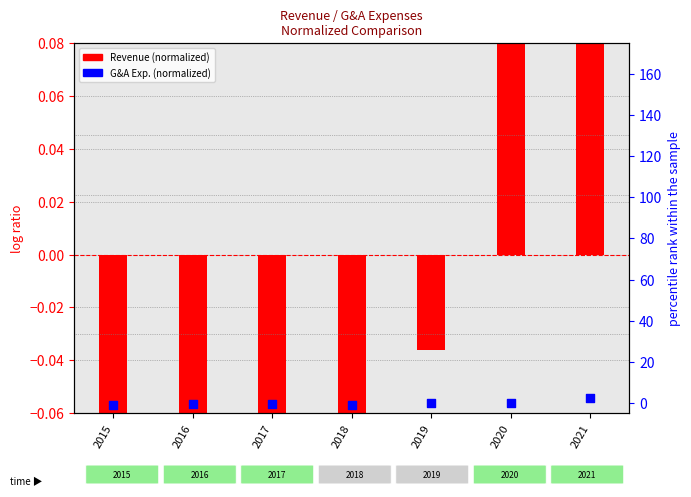

What is the total value across all series at 2018?

-1.2